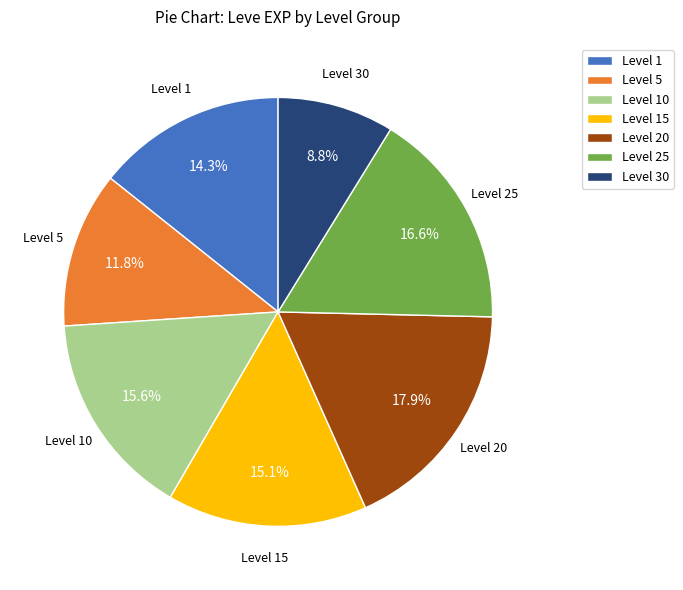

Between Level 5 and Level 10, which is larger?

Level 10